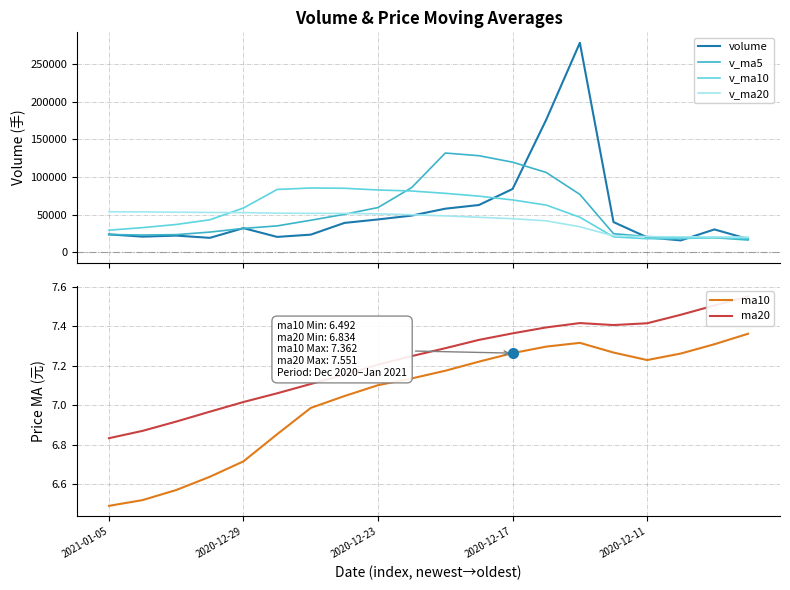

True or false: v_ma5 and ma20 intersect in this chart.

False